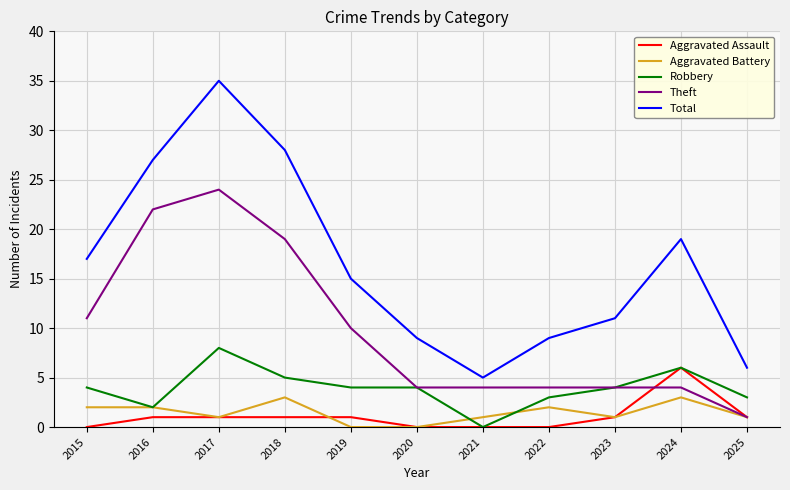

Reading left to right, extract all data points from this chart.

Aggravated Assault: 0	1	1	1	1	0	0	0	1	6	1
Aggravated Battery: 2	2	1	3	0	0	1	2	1	3	1
Robbery: 4	2	8	5	4	4	0	3	4	6	3
Theft: 11	22	24	19	10	4	4	4	4	4	1
Total: 17	27	35	28	15	9	5	9	11	19	6